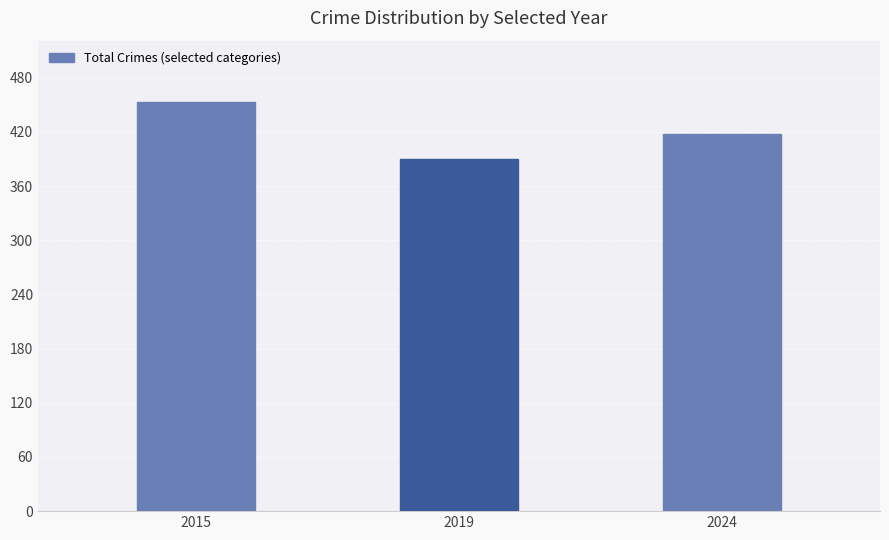

What is the change in value from 2019 to 2024?

+28